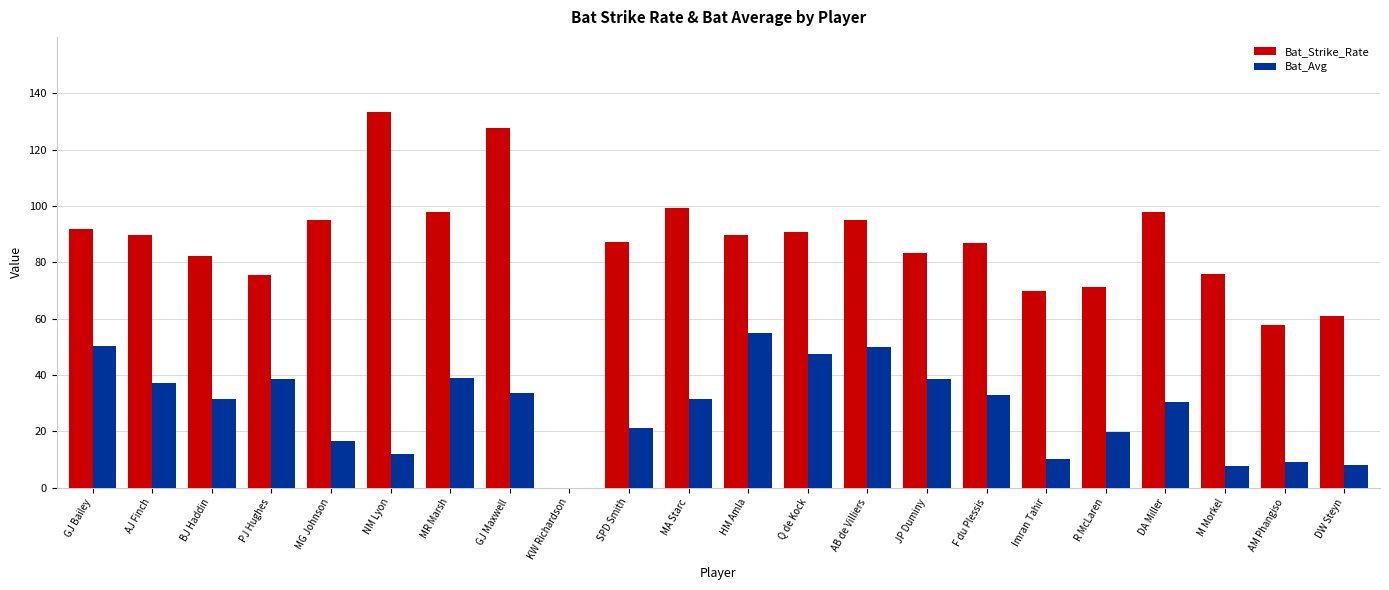

Which series has the largest total across all categories?

Bat_Strike_Rate